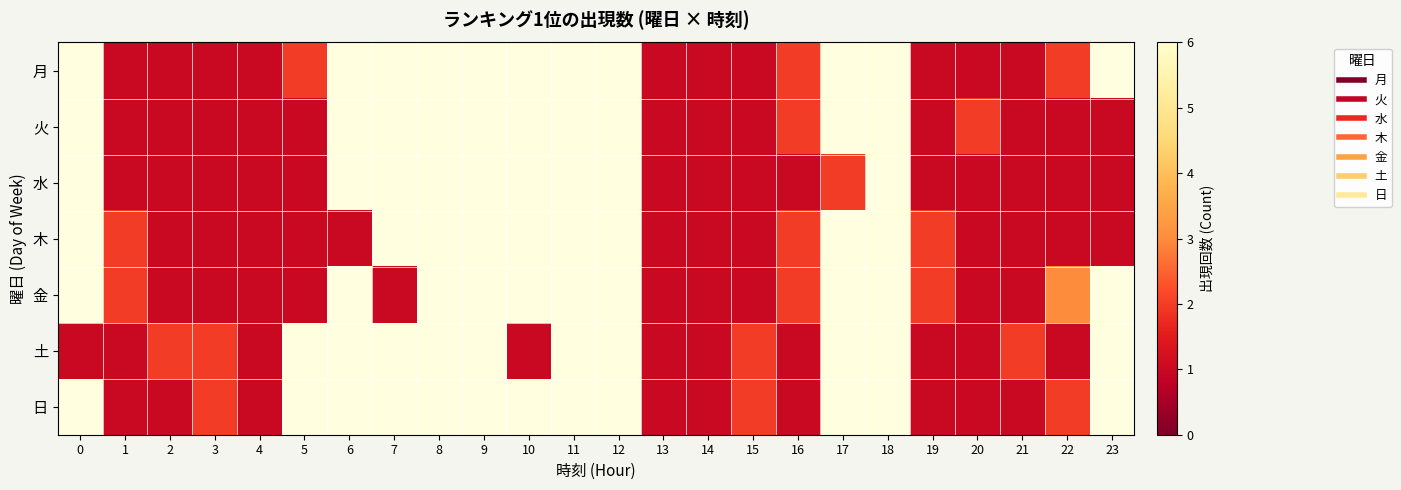

The value of 水 at 4 is 1.0. True or false?

True